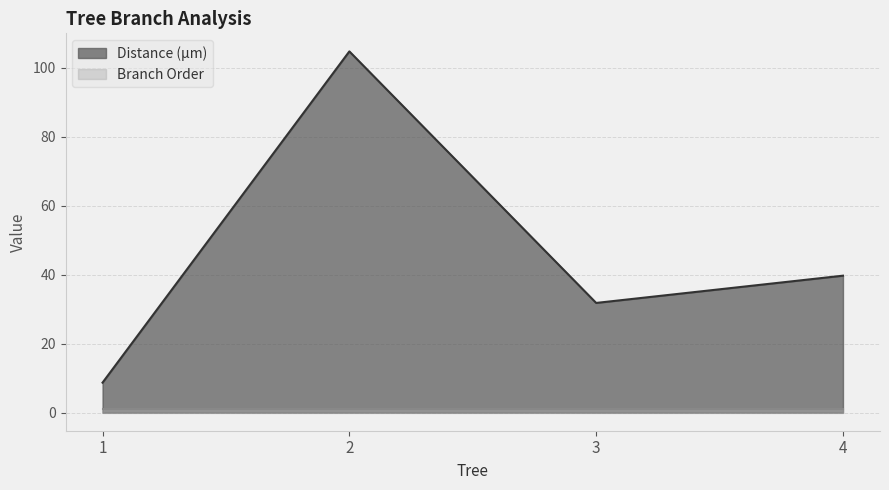

What is the sum of all values?

184.9